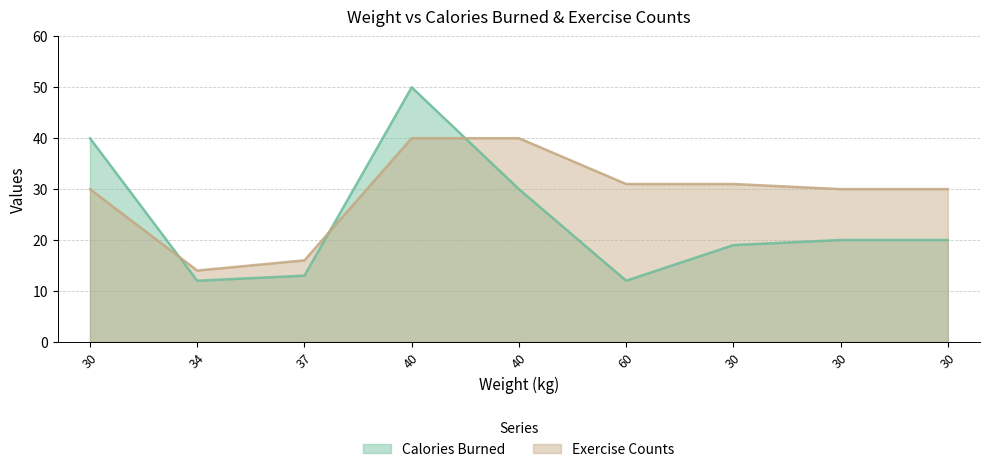

Where do Calories Burned and Exercise Counts first cross each other?

30 and 34